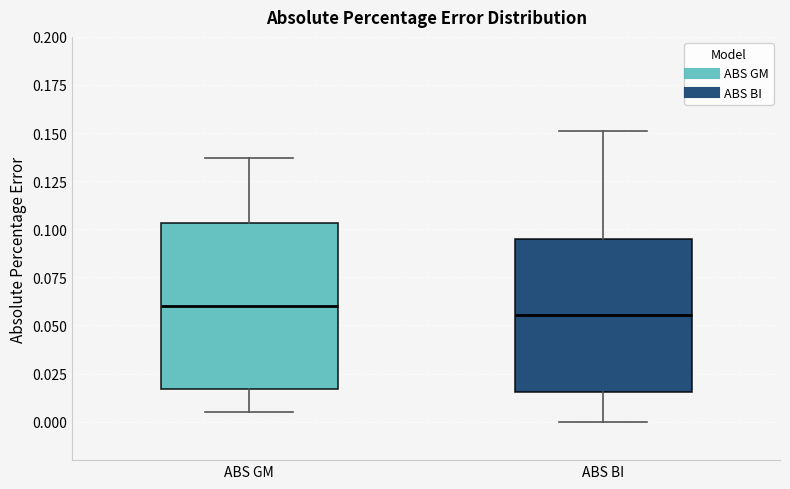

Where does the median line of the box for ABS BI sit on the y-axis? The values are not printed on the chart, so give them approximately, as read against the axis.

0.055